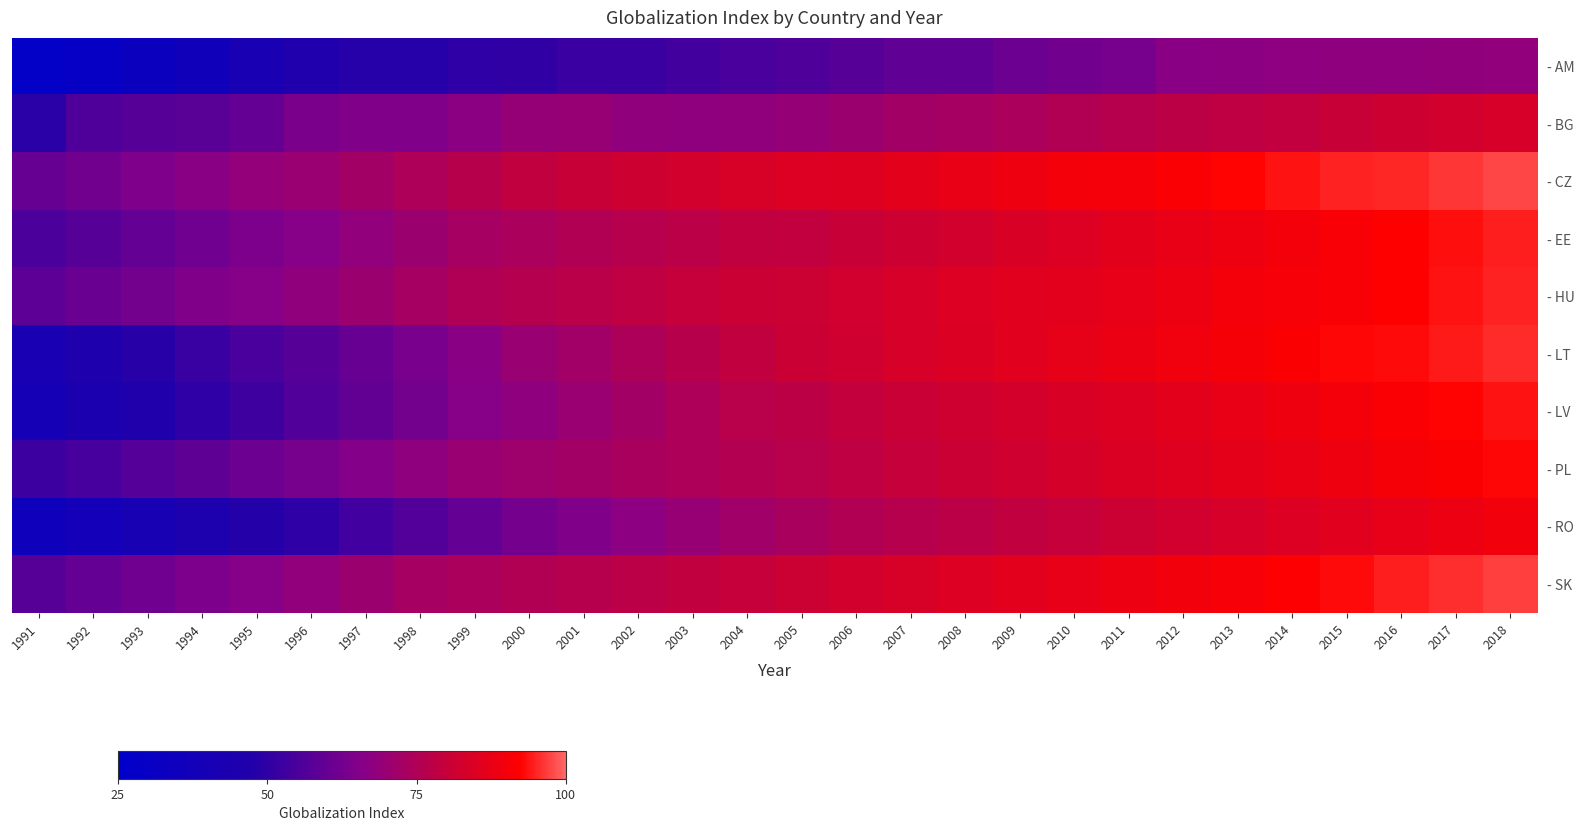

What is the total value across all series at 2007?

786.4